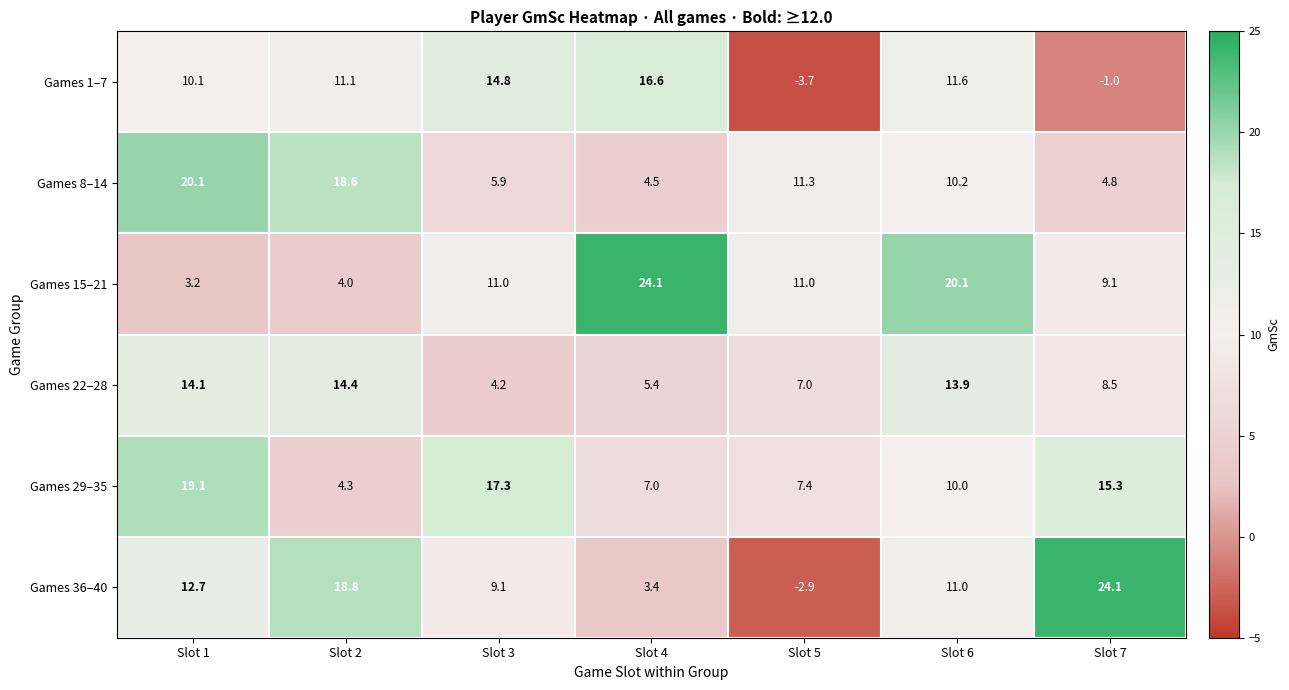

What is the total value across all series at Slot 5?

30.1